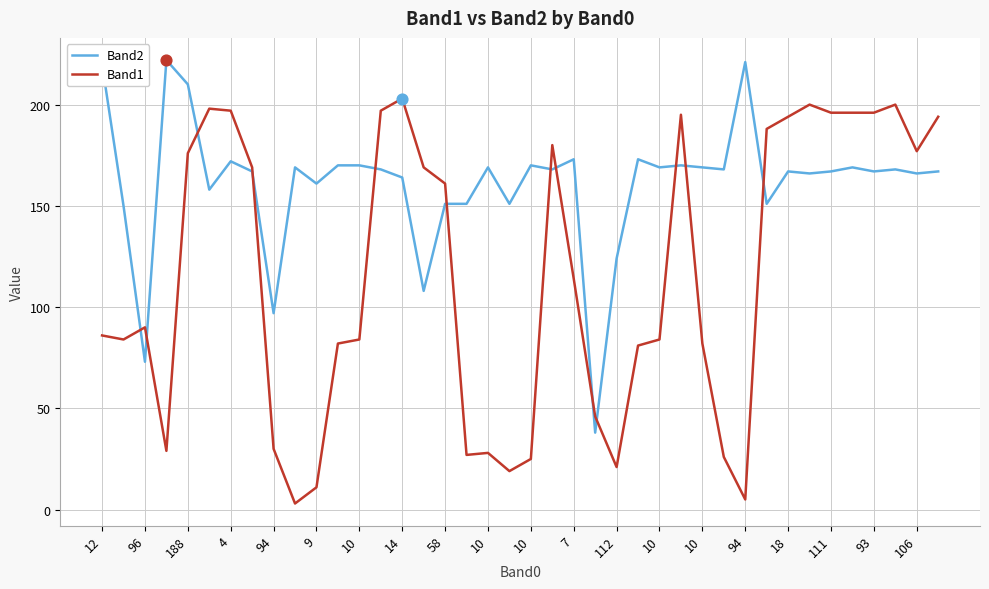

At how many categories does at least one series exceed 187?

17